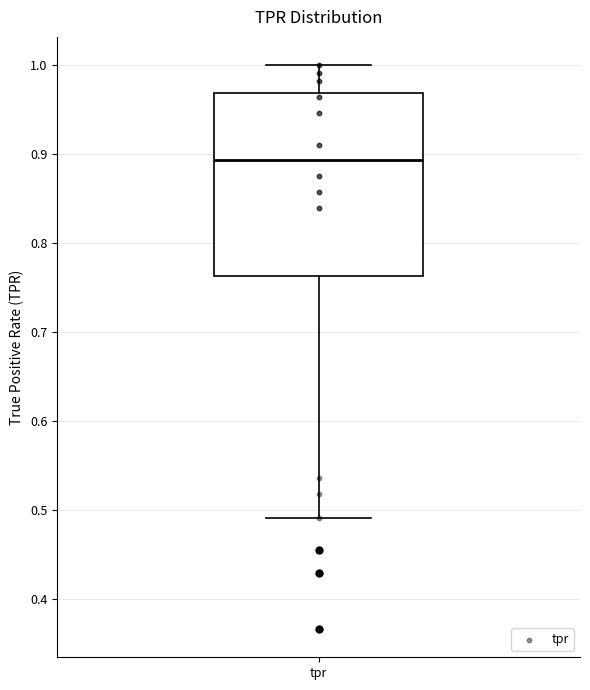

Transcribe this box plot: give where the median line is, the range the box spans, and where the two whiskers end, as read against the y-axis. The values are not printed on the chart, so give them approximately, as read against the axis.

median 0.89, box 0.76 to 0.97, whiskers 0.49 to 1.00